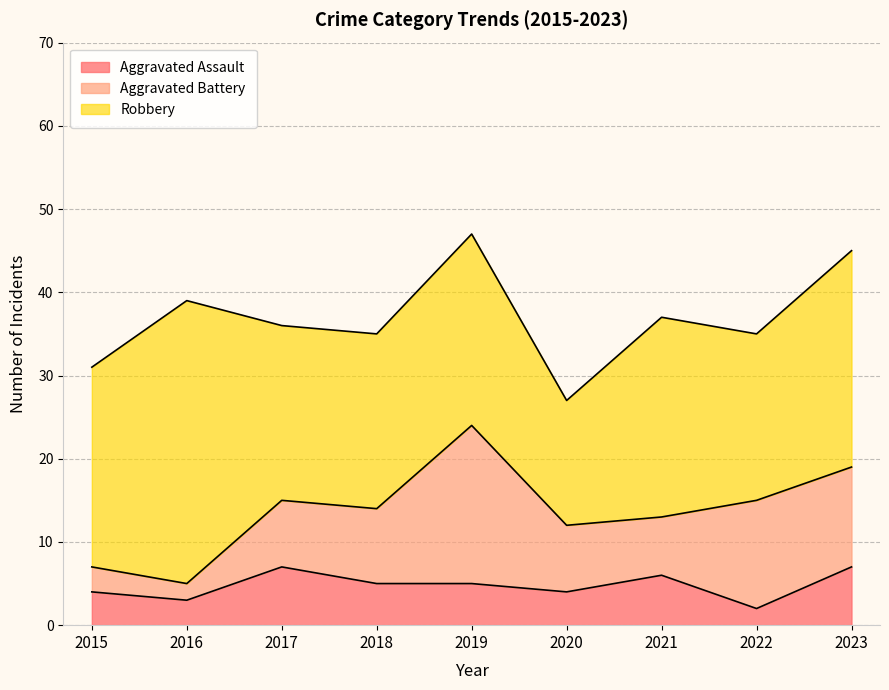

How many interior local peaks does the Aggravated Battery series have?

2